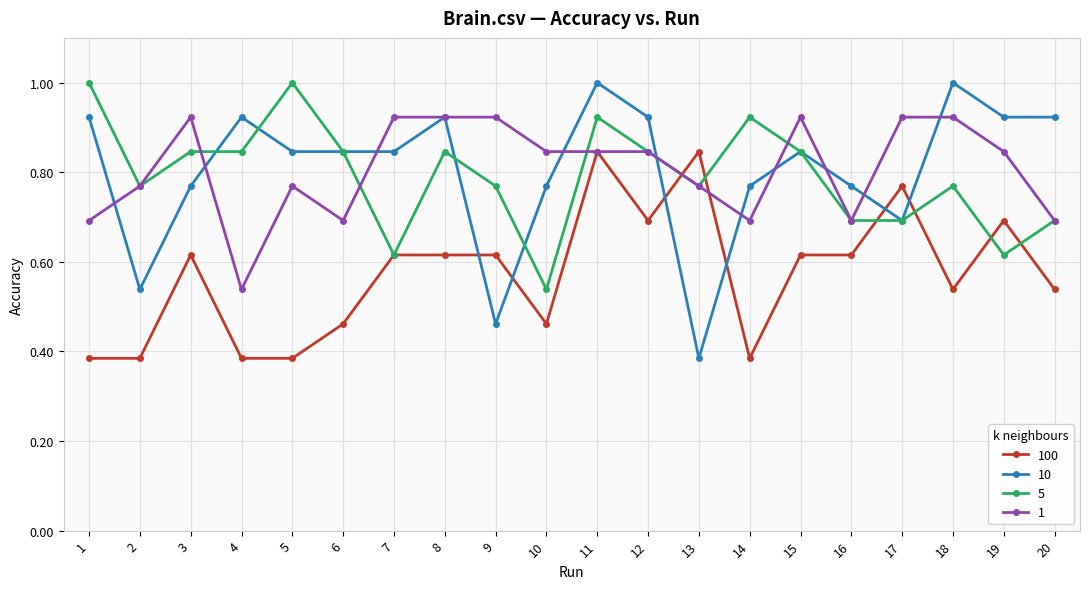

True or false: 5 and 100 intersect in this chart.

True